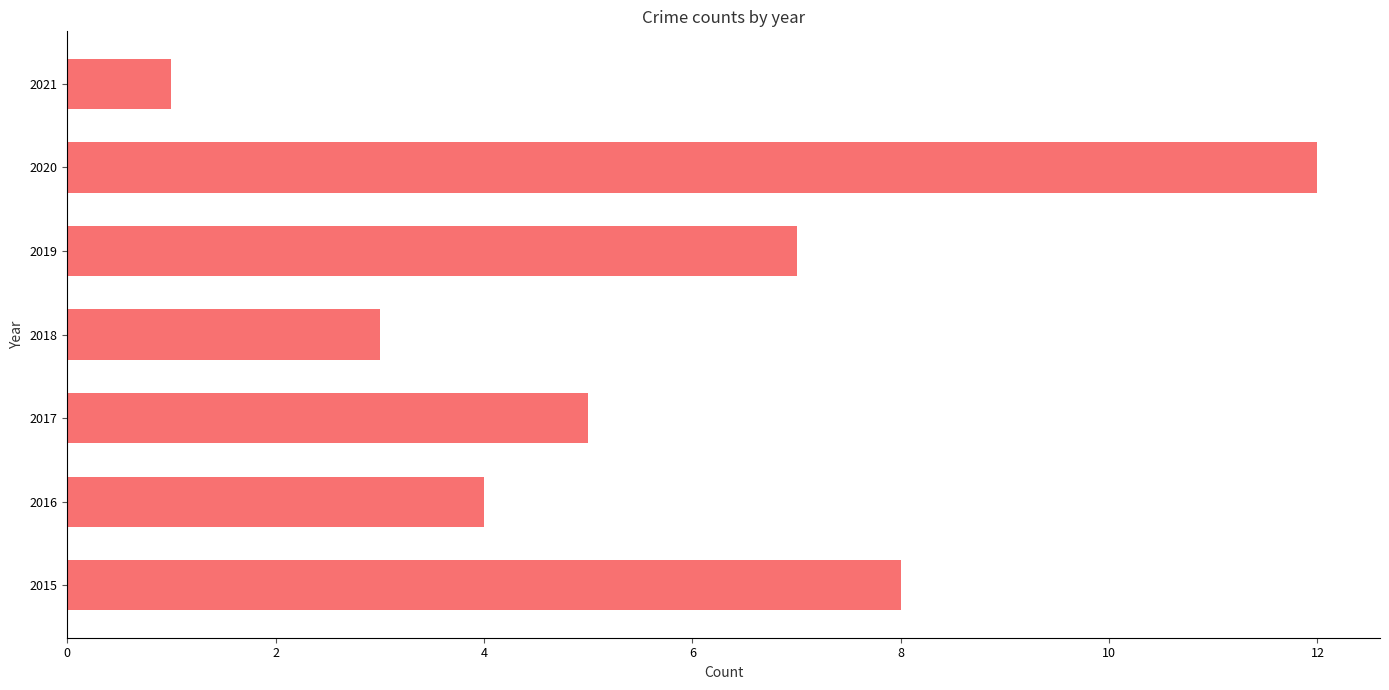

Reading bottom to top, what are all the values shown in this chart?

8	4	5	3	7	12	1